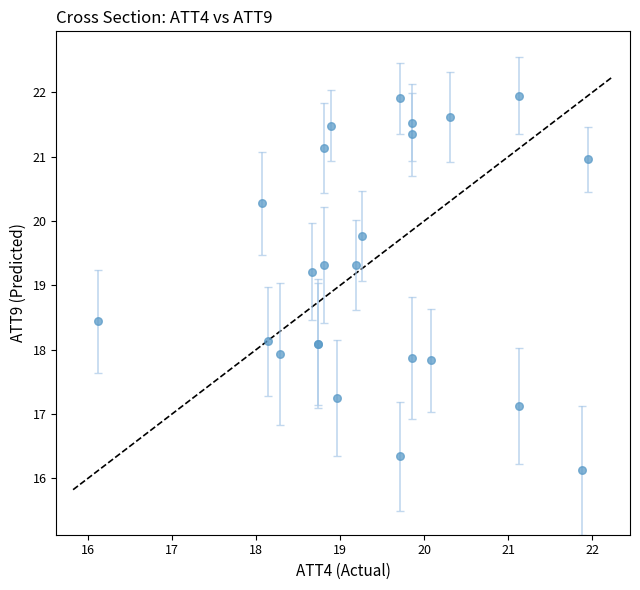

What Y value in the scatter plot is closest to 19?

19.2